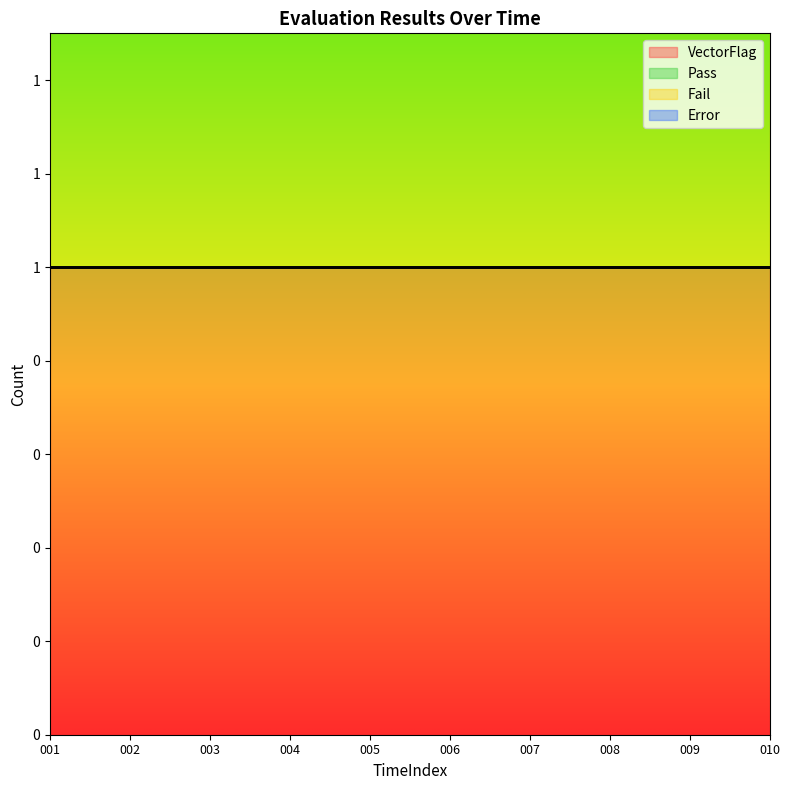

Rank the categories by VectorFlag value from highest to lowest.

001, 002, 003, 004, 005, 006, 007, 008, 009, 010